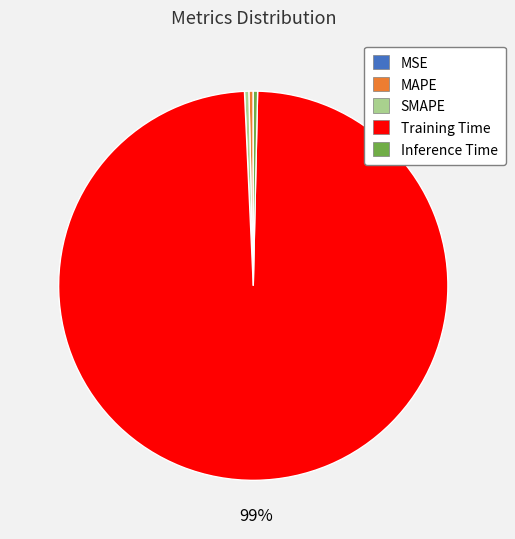

Is there any slice that represents more than half of the pie?

Yes